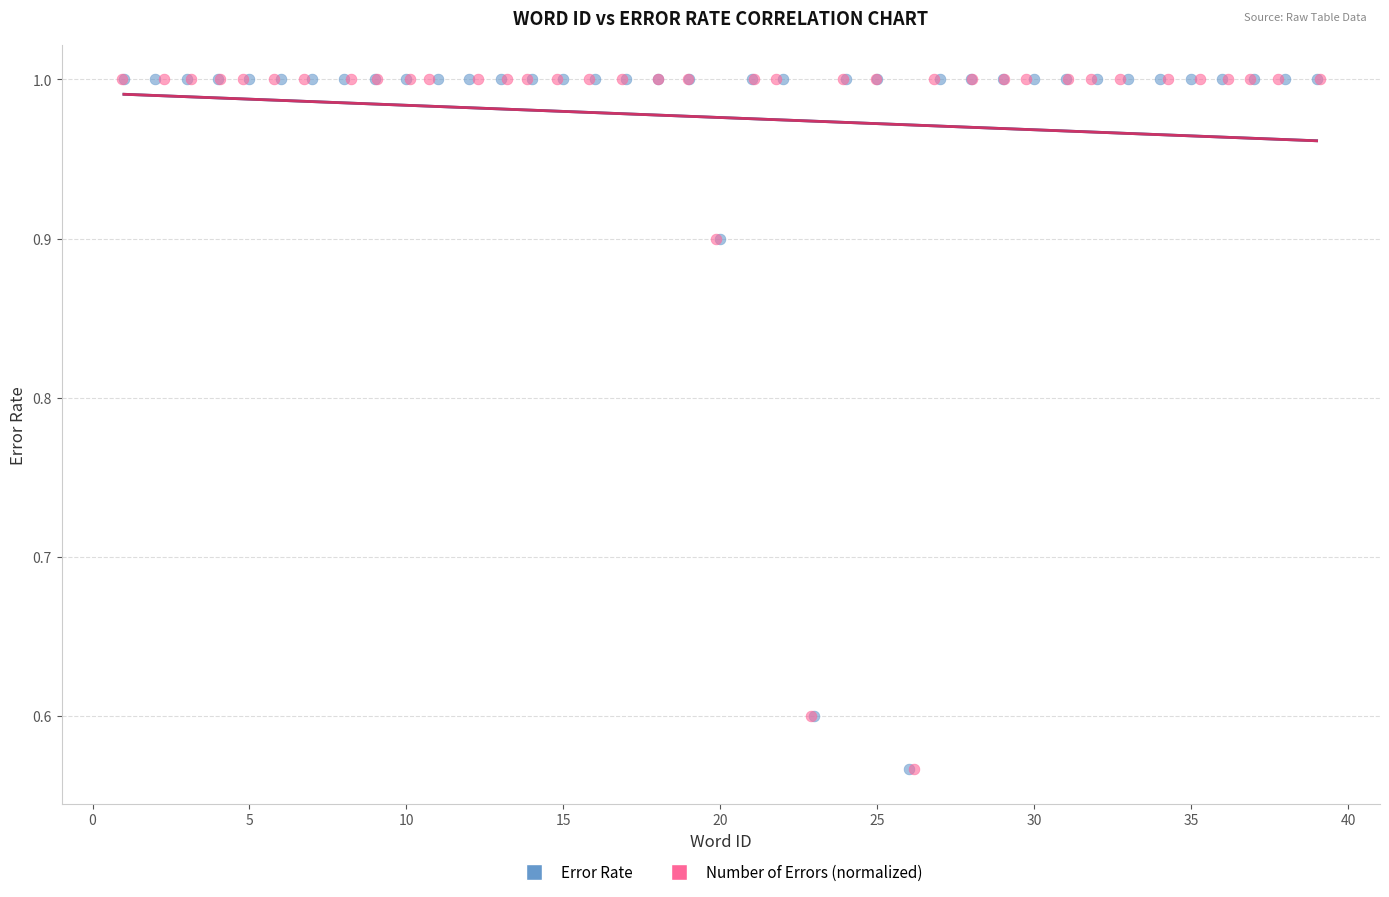

Which series has the largest Y range (max minus min)?

Number of Errors (normalized)